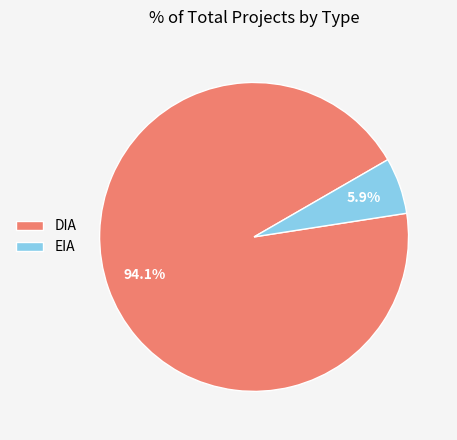

Count the number of slices in the pie.

2